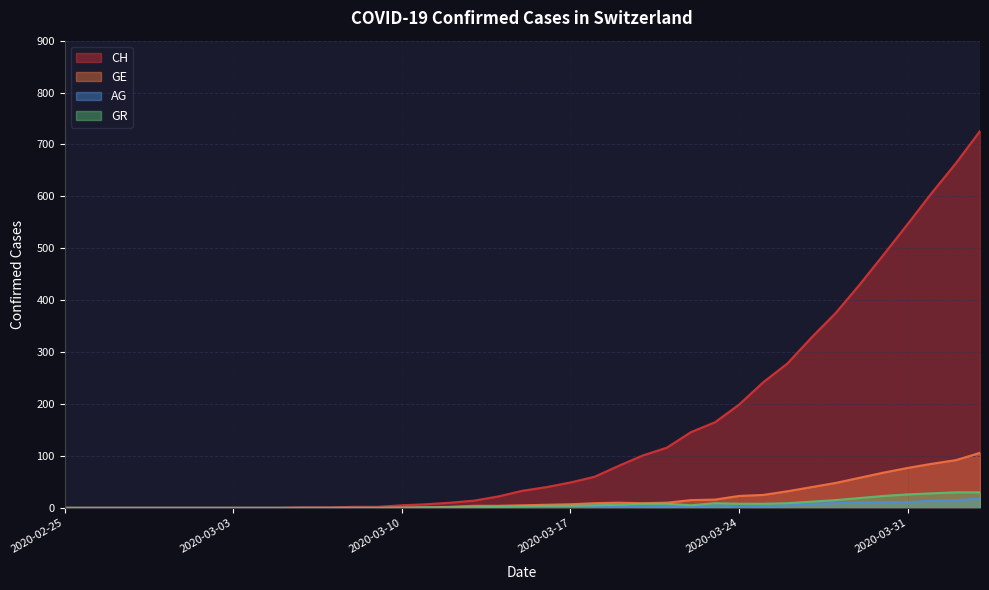

At 2020-03-31, list the series in order from smallest to largest.

AG, GR, GE, CH